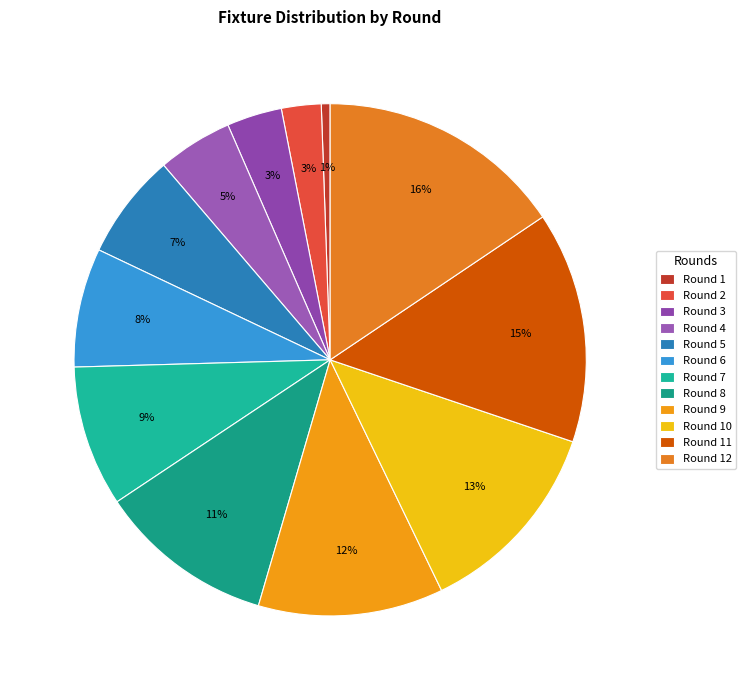

Which category has the biggest portion of the pie?

Round 12